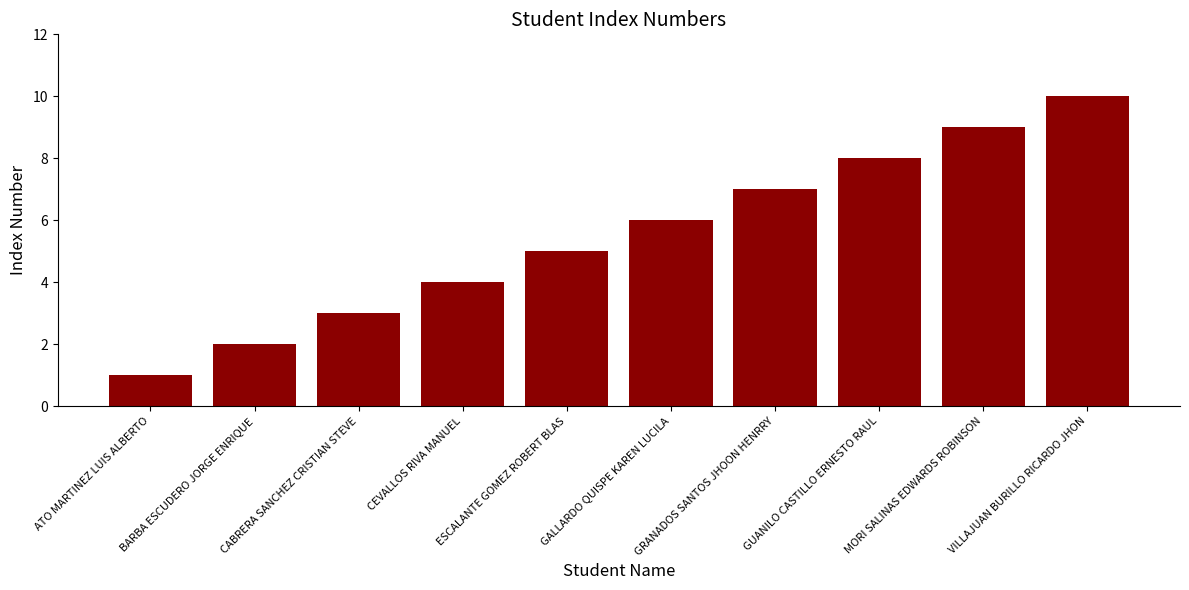

Reading left to right, transcribe all the data shown in this chart.

1	2	3	4	5	6	7	8	9	10